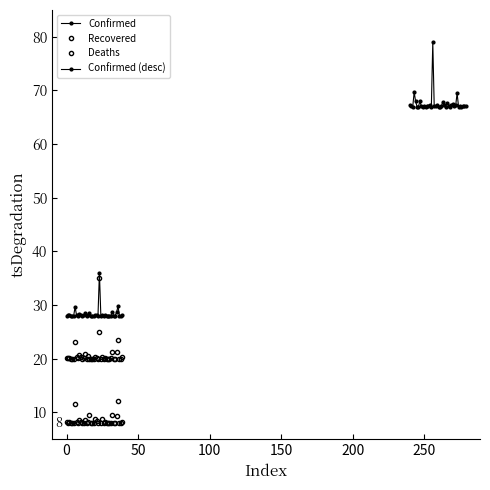

In Recovered, how many points are lower than both neighbors (excluding endpoints)?

14